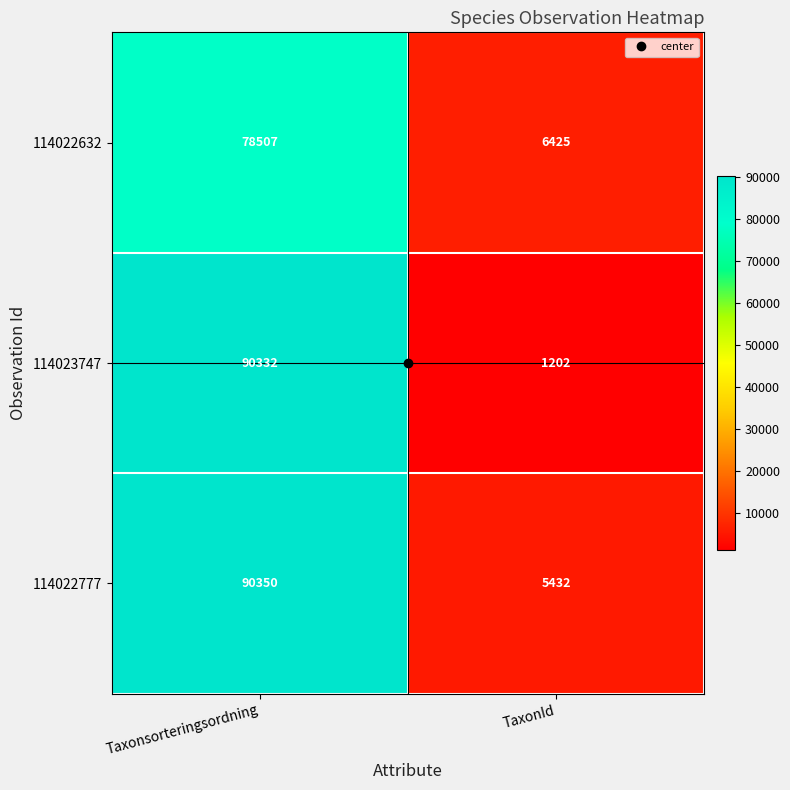

What is the sum of all 114022777 values?

95782